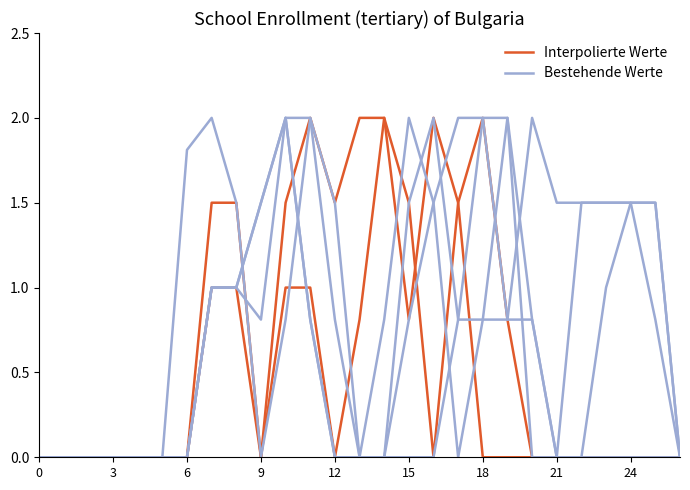

How many times do Interpolierte Werte and Bestehende Werte cross each other?

4